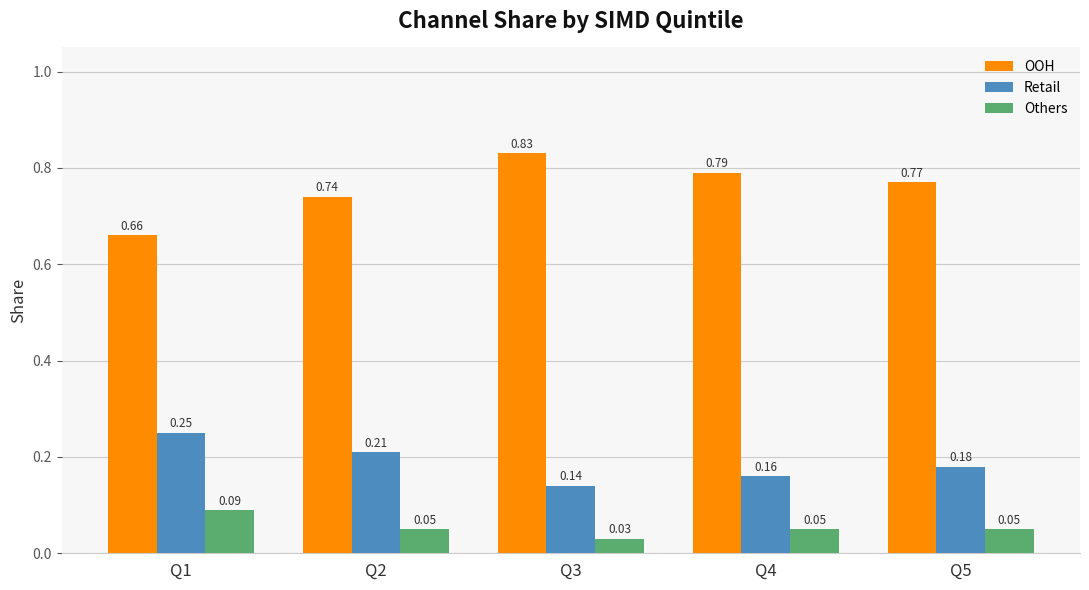

At how many categories does at least one series exceed 0?

5